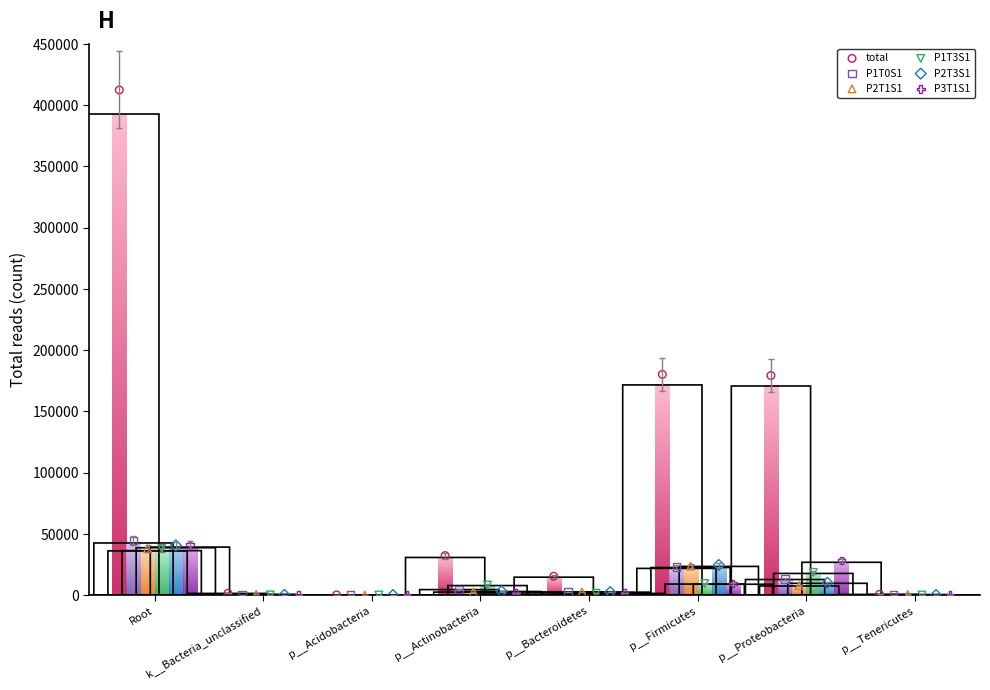

Which series has the largest Y range (max minus min)?

total